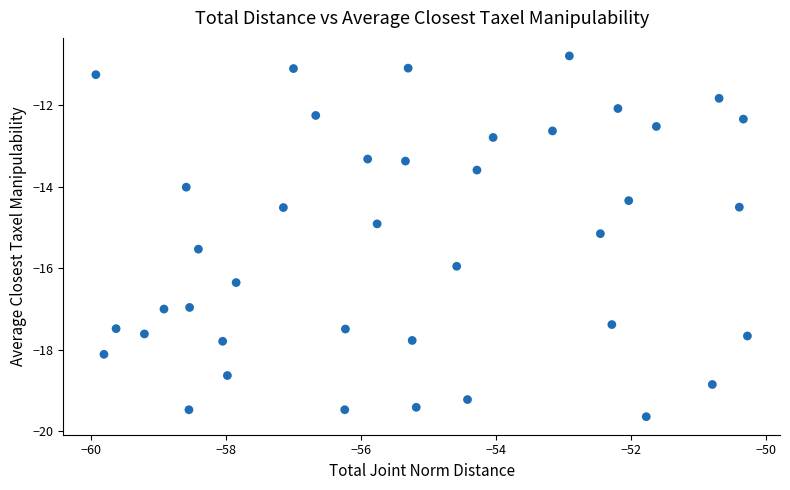

What is the range of X values (max minus min)?

9.7